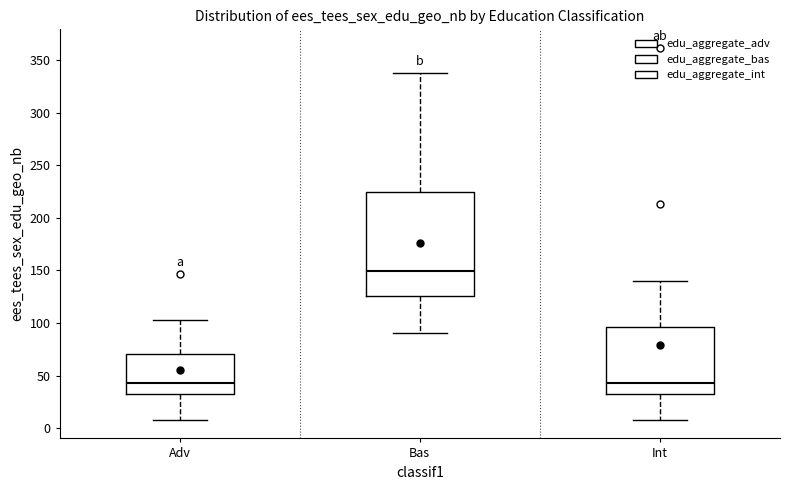

Where does the upper whisker of the box for Bas end on the y-axis? The values are not printed on the chart, so give them approximately, as read against the axis.

335